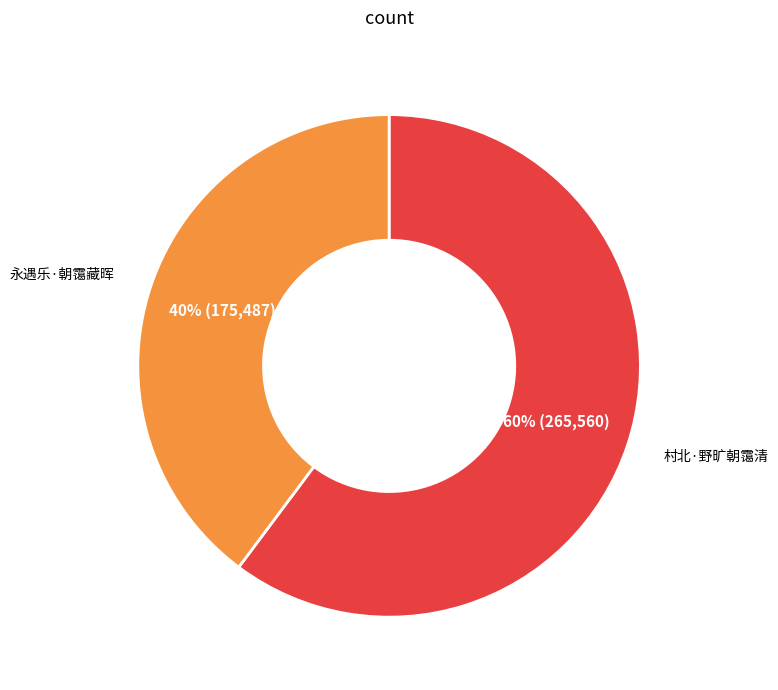

What is the largest slice in the pie chart?

村北·野旷朝霭清